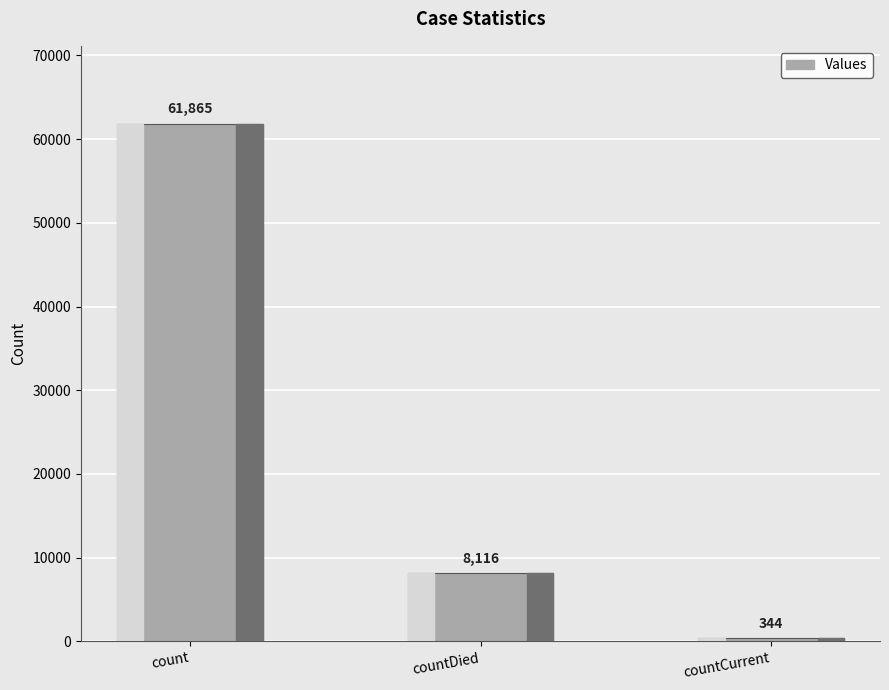

True or false: the data shows 8116 at countDied.

True